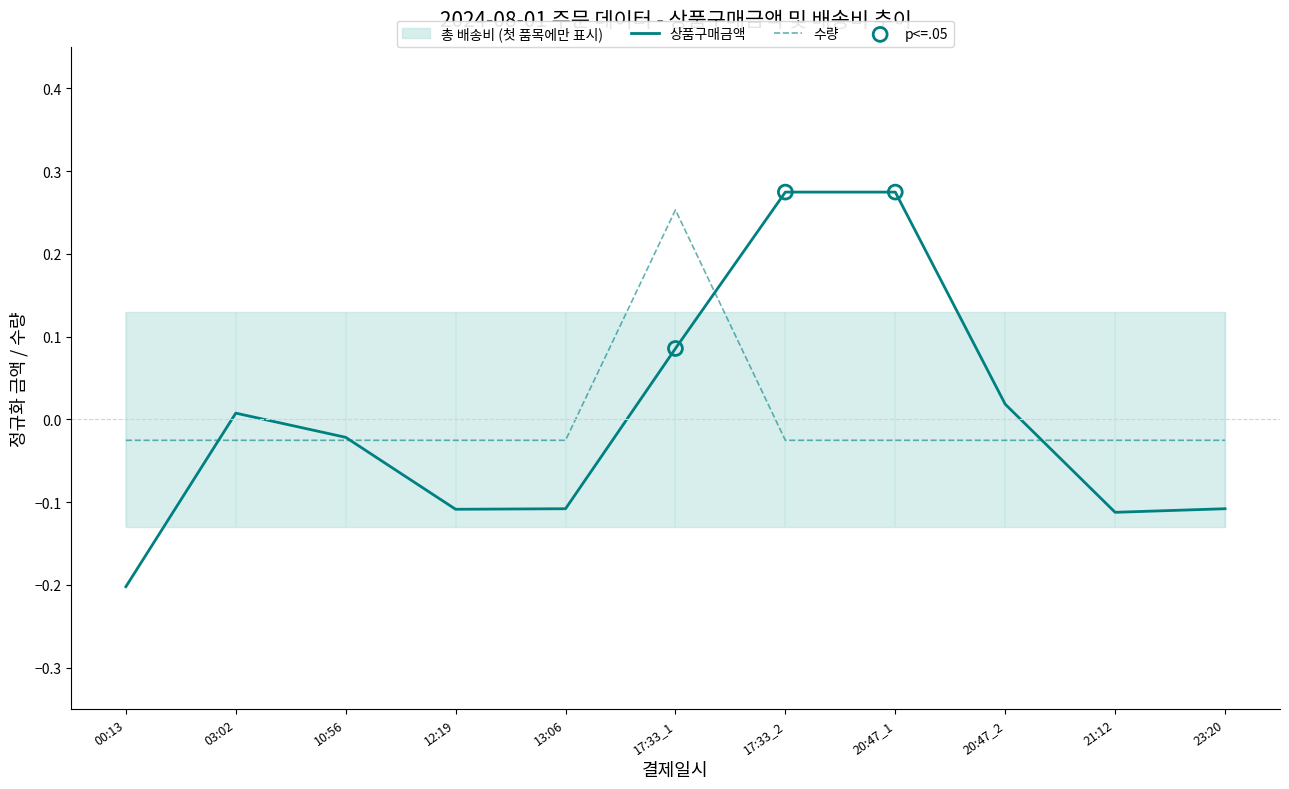

Is the value of 수량 at 17:33_1 greater than the value of 상품구매금액 at 20:47_1?

No